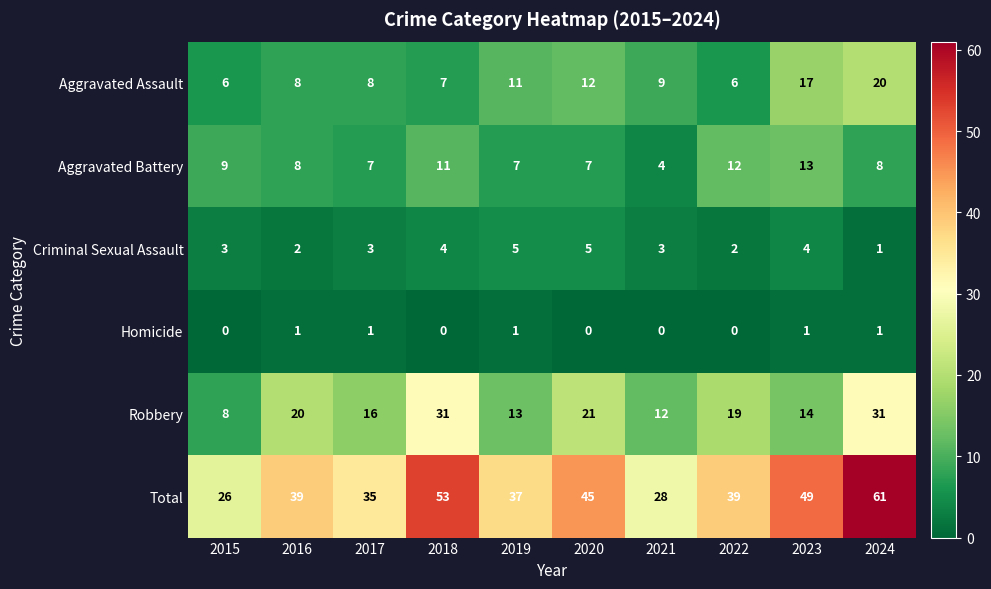

What is the average value of the Criminal Sexual Assault series?

3